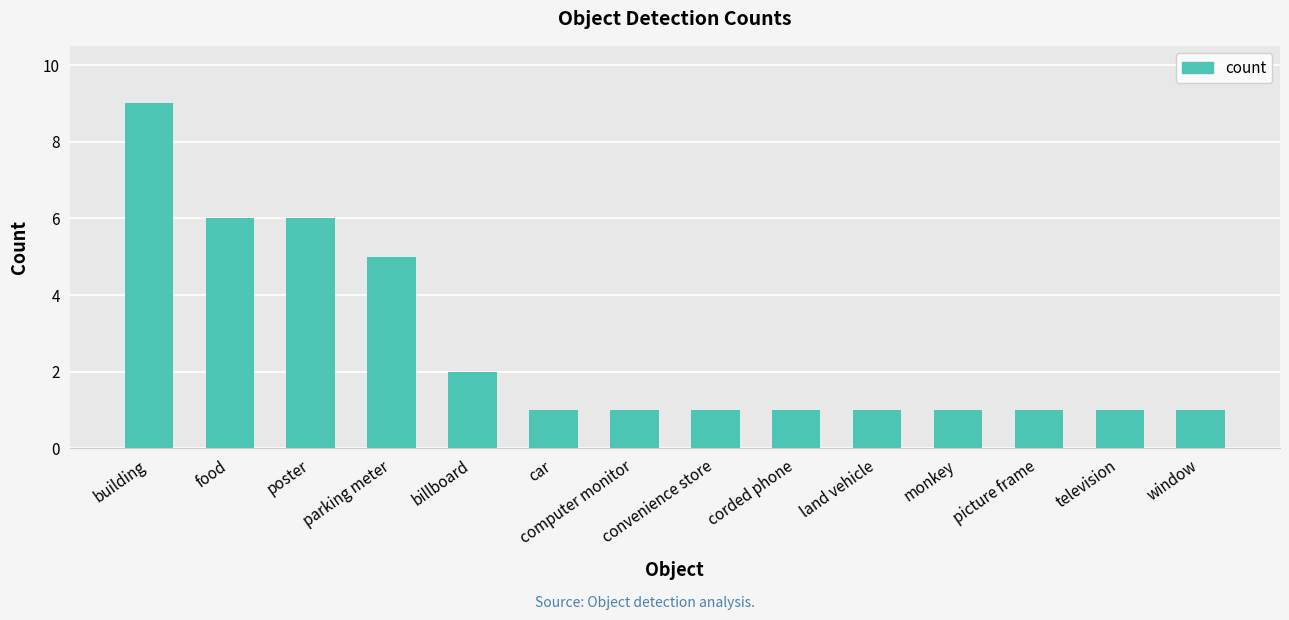

Which has a higher value, billboard or window?

billboard